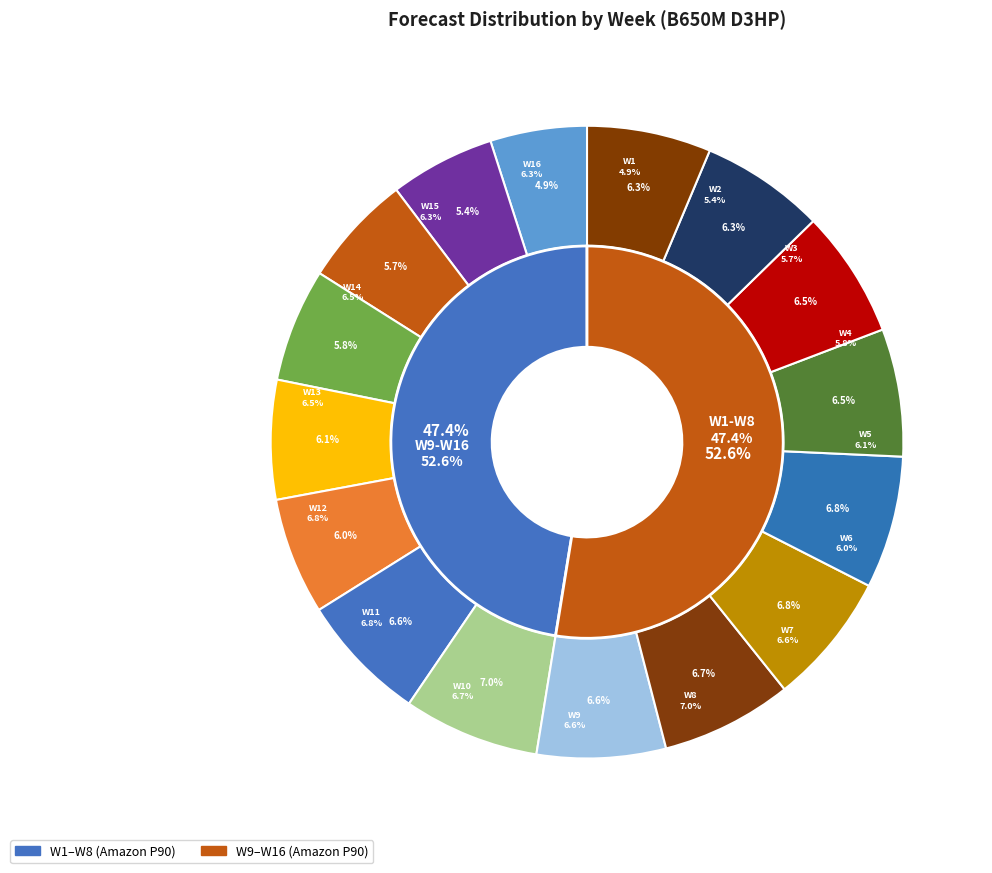

What percentage is the W13 slice, to the nearest percent?

7%